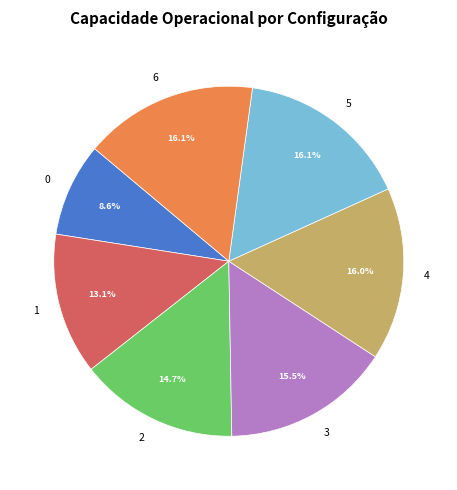

Which has a higher value, 1 or 3?

3